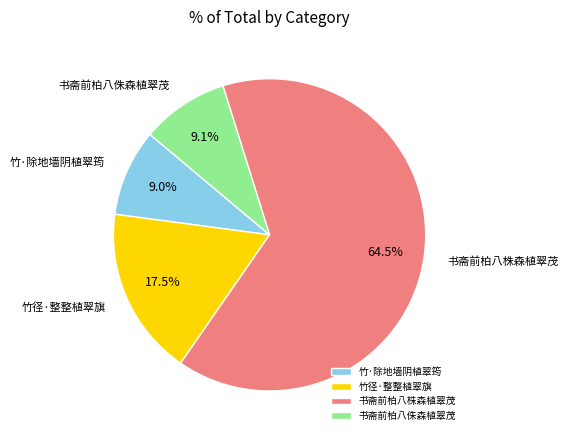

To the nearest percent, what is the combined percentage of 竹·除地墙阴植翠筠 and 书斋前柏八侏森植翠茂?

18%